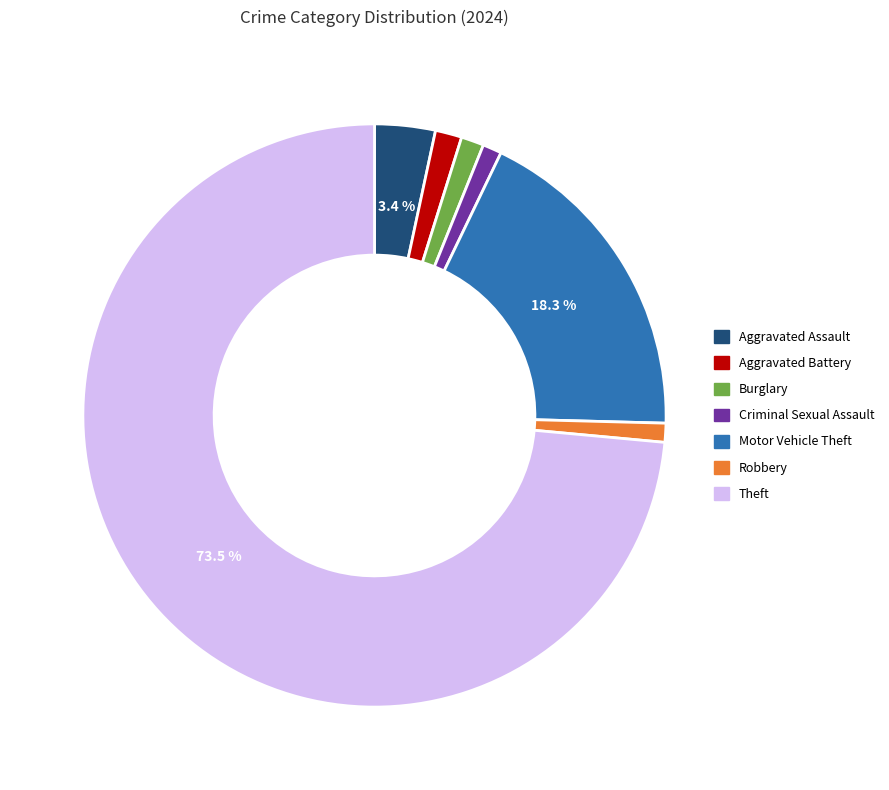

Approximately how many times larger is the value at Criminal Sexual Assault compared to Burglary?

0.8